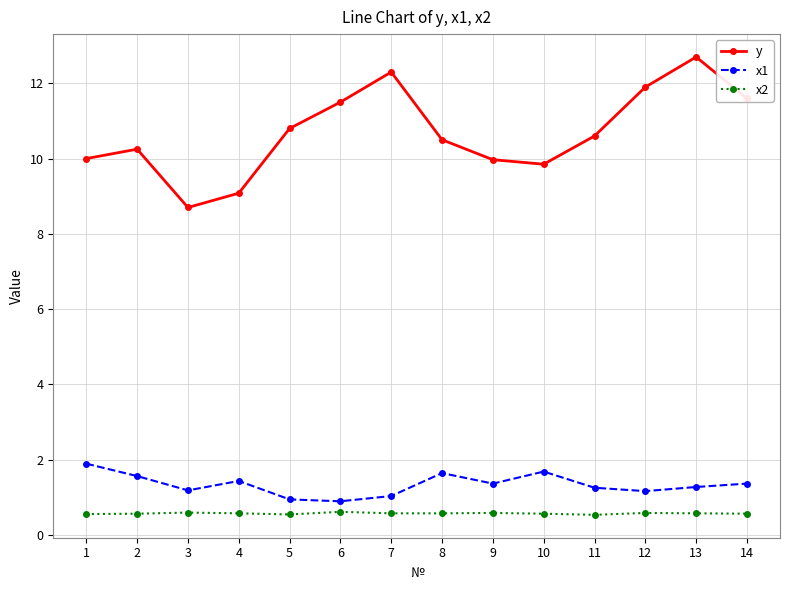

What is the sum of all x2 values?

7.9